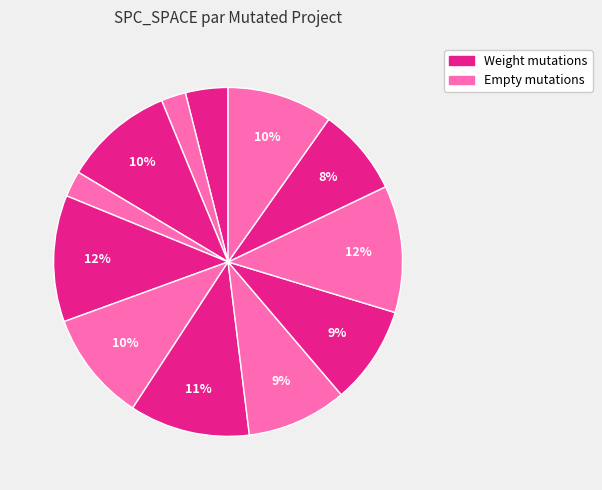

Which slice is the smallest?

Empty.ElevatorSystem.Environment.AORS_1